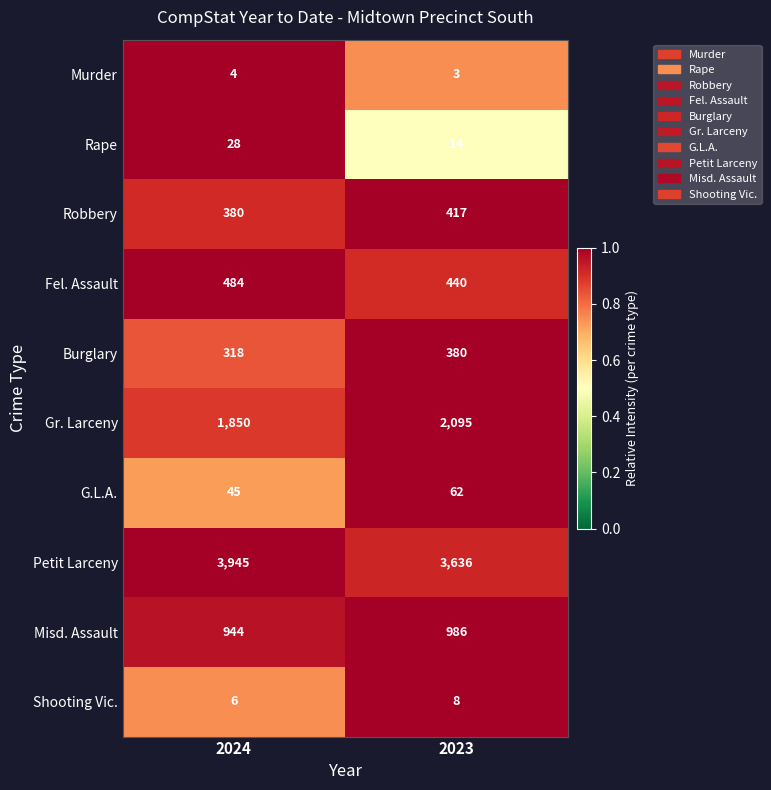

What is the sum of the Rape values at 2023 and 2024?

42